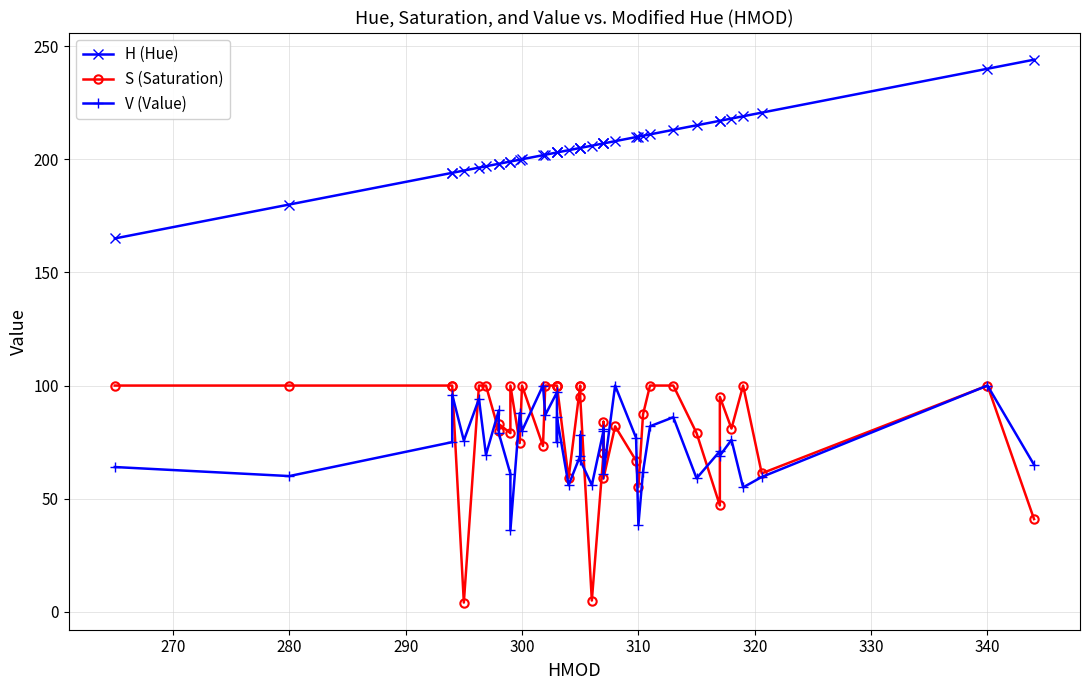

Reading left to right, extract all data points from this chart.

H (Hue): 165.0	180.0	194.0	194.0	195.0	196.3	196.9	198.0	198.0	199.0	199.0	199.8	200.0	201.8	202.0	203.0	203.0	203.0	204.0	205.0	205.0	205.0	206.0	207.0	207.0	207.0	208.0	209.8	210.0	210.4	211.0	213.0	215.0	217.0	217.0	218.0	219.0	220.6	240.0	244.0
S (Saturation): 100.0	100.0	100.0	100.0	4.1	100.0	100.0	80.0	83.0	79.0	100.0	74.6	100.0	73.3	100.0	100.0	100.0	100.0	59.0	100.0	100.0	95.0	5.0	70.0	84.0	59.0	82.0	66.8	55.1	87.3	100.0	100.0	79.0	47.0	95.0	81.0	100.0	61.2	100.0	41.0
V (Value): 64.0	60.0	75.0	96.0	75.7	94.1	69.4	89.0	79.0	61.0	36.0	87.8	80.0	100.0	87.0	97.0	75.0	86.0	56.0	69.0	78.0	67.0	56.0	80.0	81.0	61.0	100.0	76.9	38.4	62.0	82.0	86.0	59.0	71.0	69.0	76.0	55.0	59.6	100.0	65.0